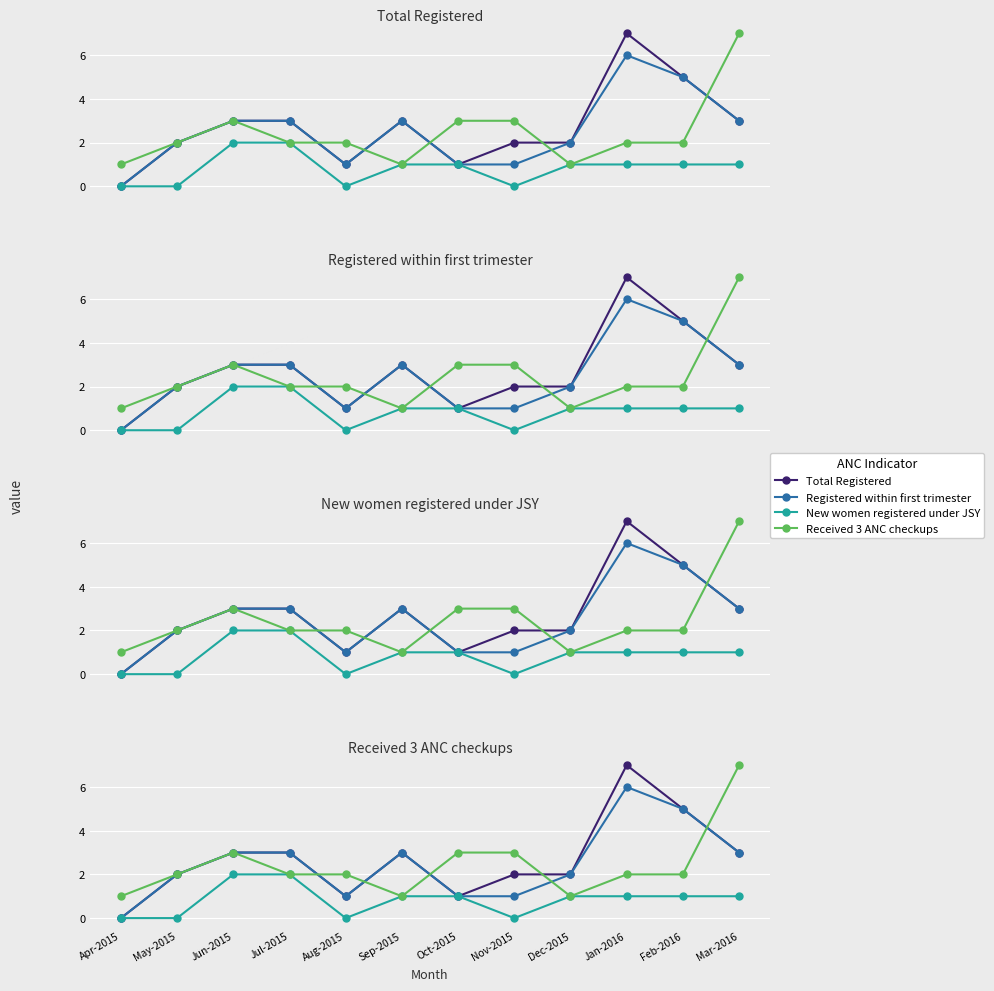

What position from the right is Jan-2016?

3